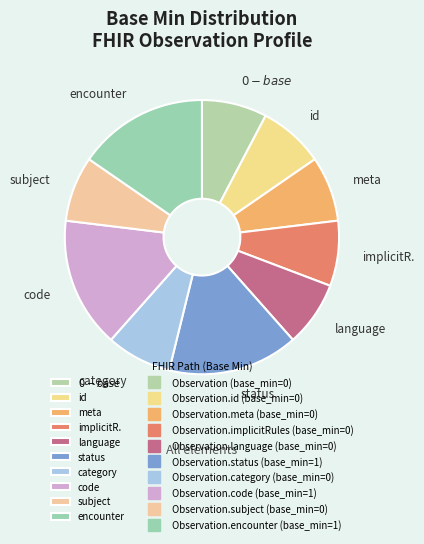

How many slices are in this pie chart?

10